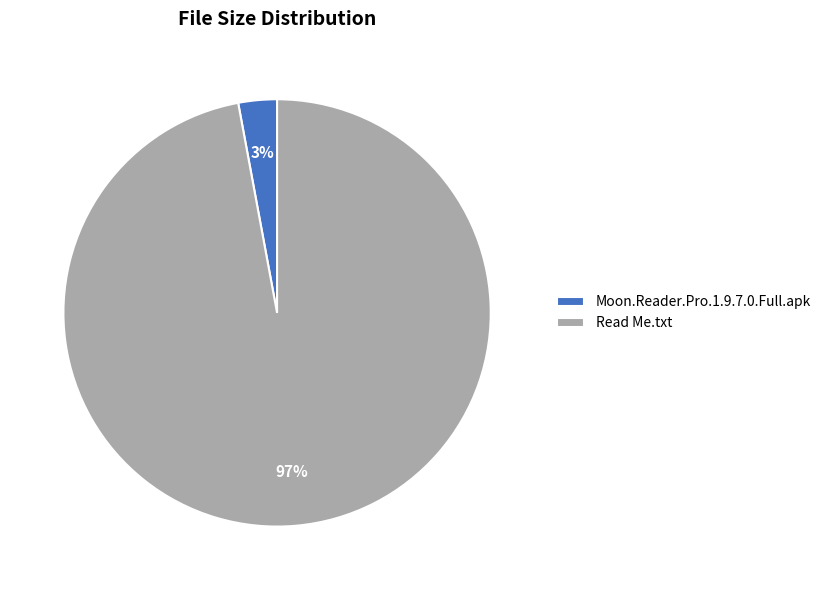

Which has a higher value, Read Me.txt or Moon.Reader.Pro.1.9.7.0.Full.apk?

Read Me.txt